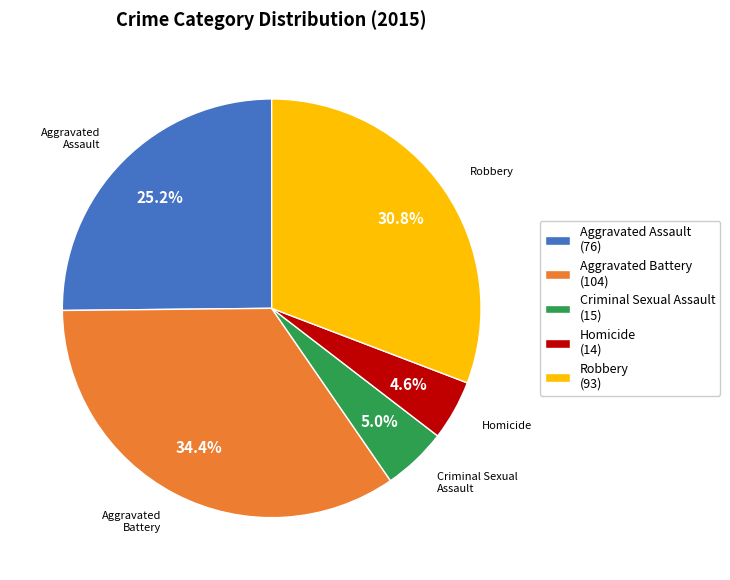

What is the largest slice in the pie chart?

Aggravated Battery